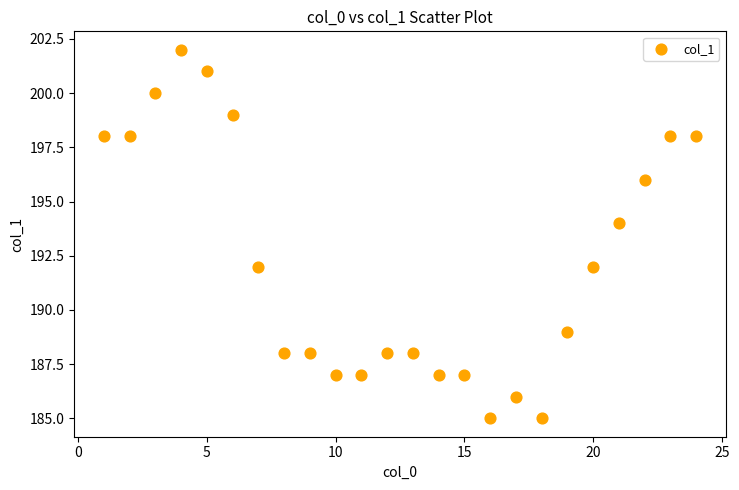

What is the range of X values (max minus min)?

23